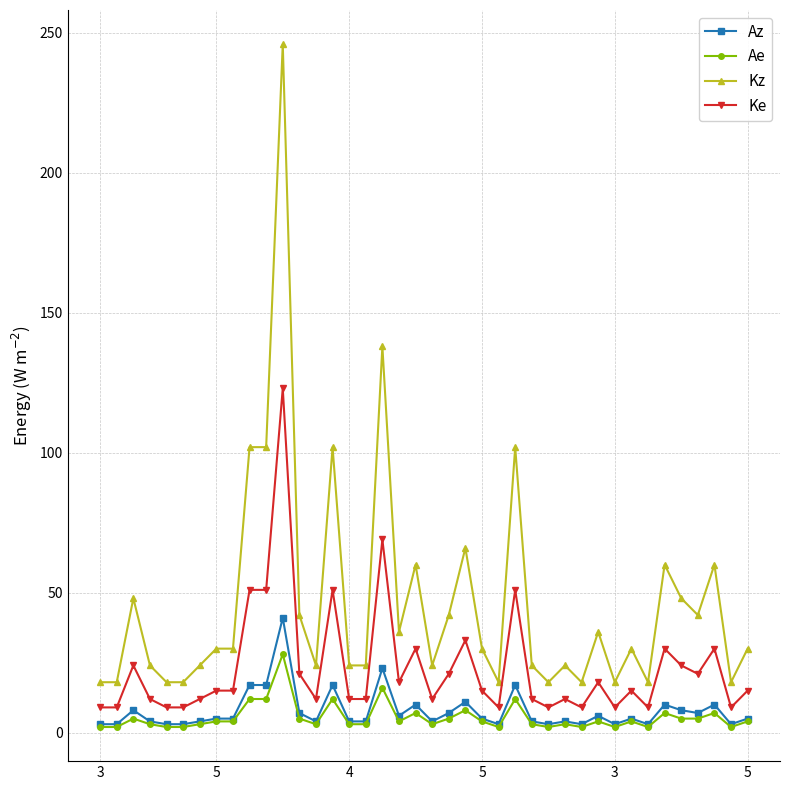

Which series has the largest range (max minus min)?

Kz